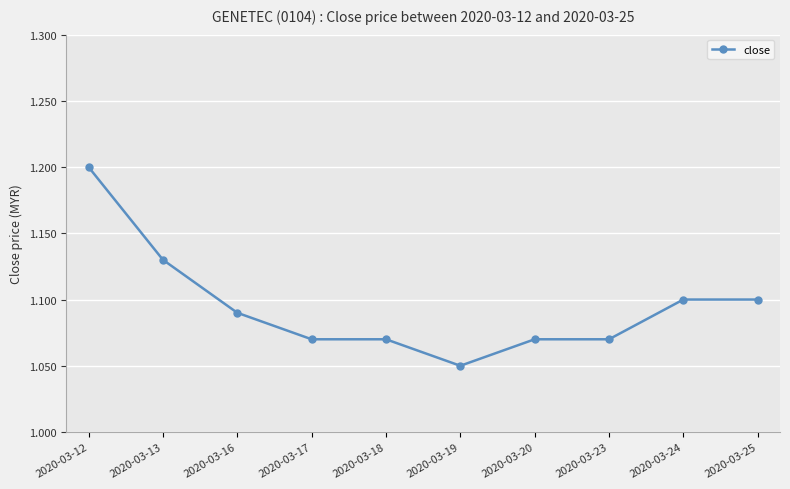

What is the sum of the values at 2020-03-24 and 2020-03-23?

2.2